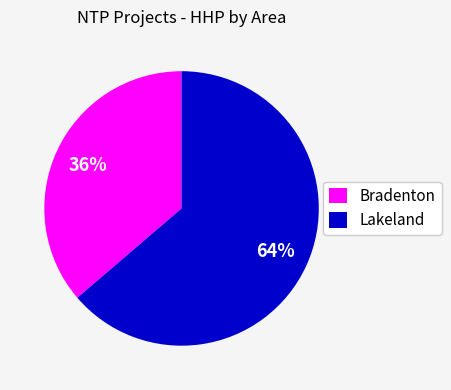

Is there any slice that represents more than half of the pie?

Yes